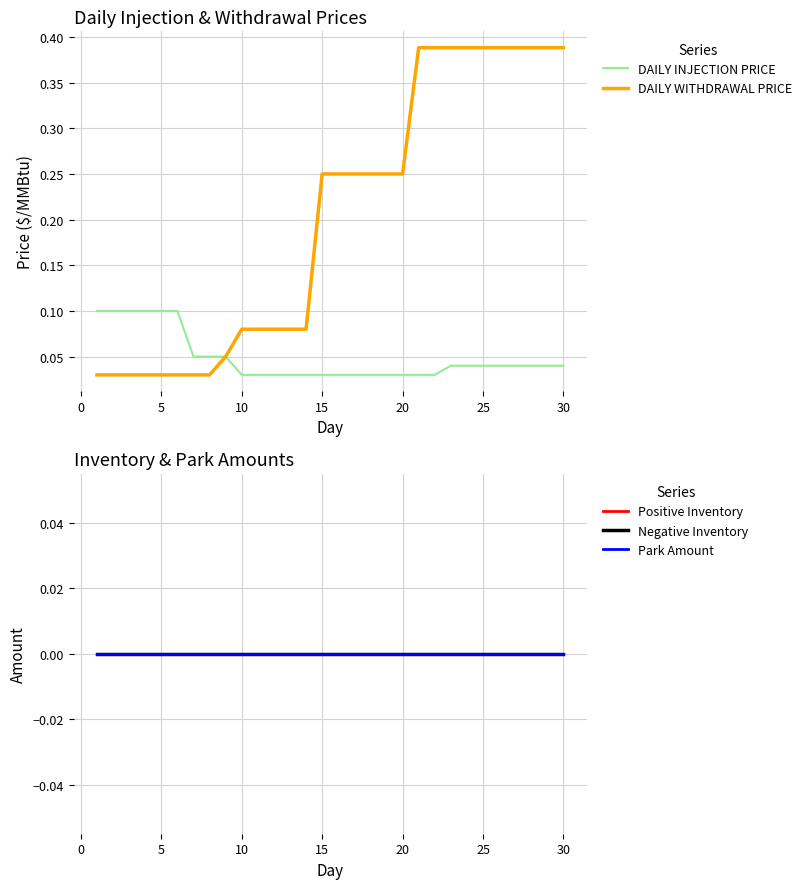

How many lines are shown in the chart?

5